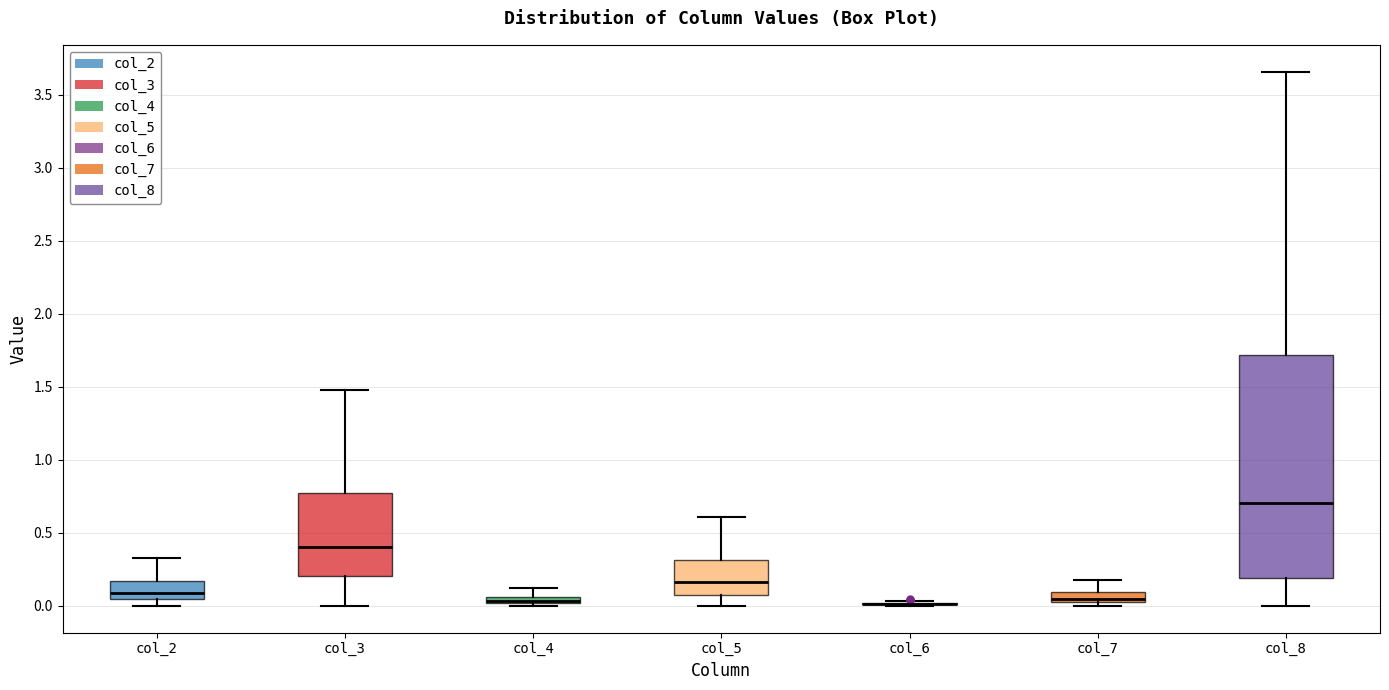

Where does the median line of the box for col_5 sit on the y-axis? The values are not printed on the chart, so give them approximately, as read against the axis.

0.15